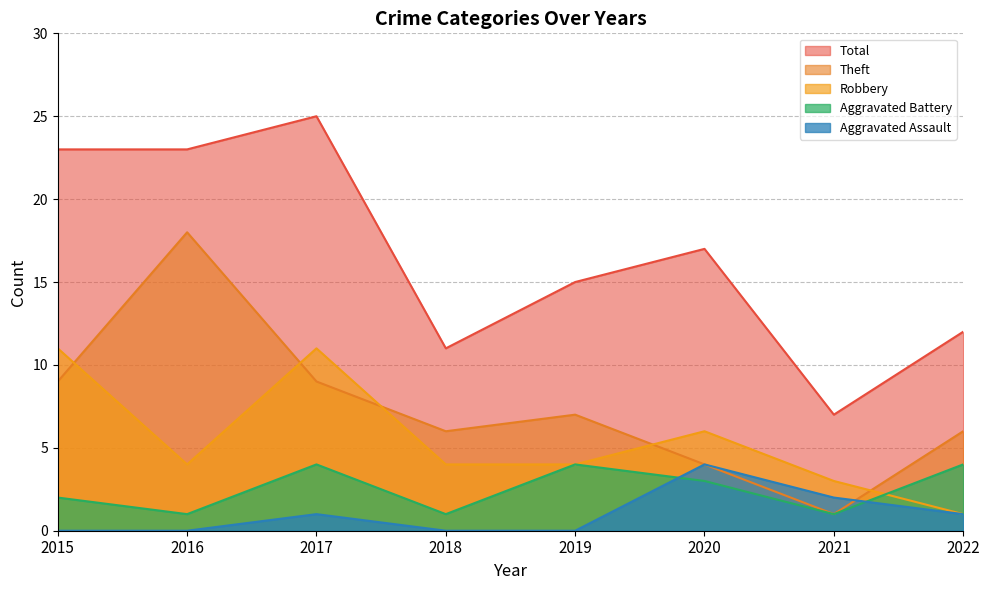

What are all the series names shown in the legend?

Total, Theft, Robbery, Aggravated Battery, Aggravated Assault